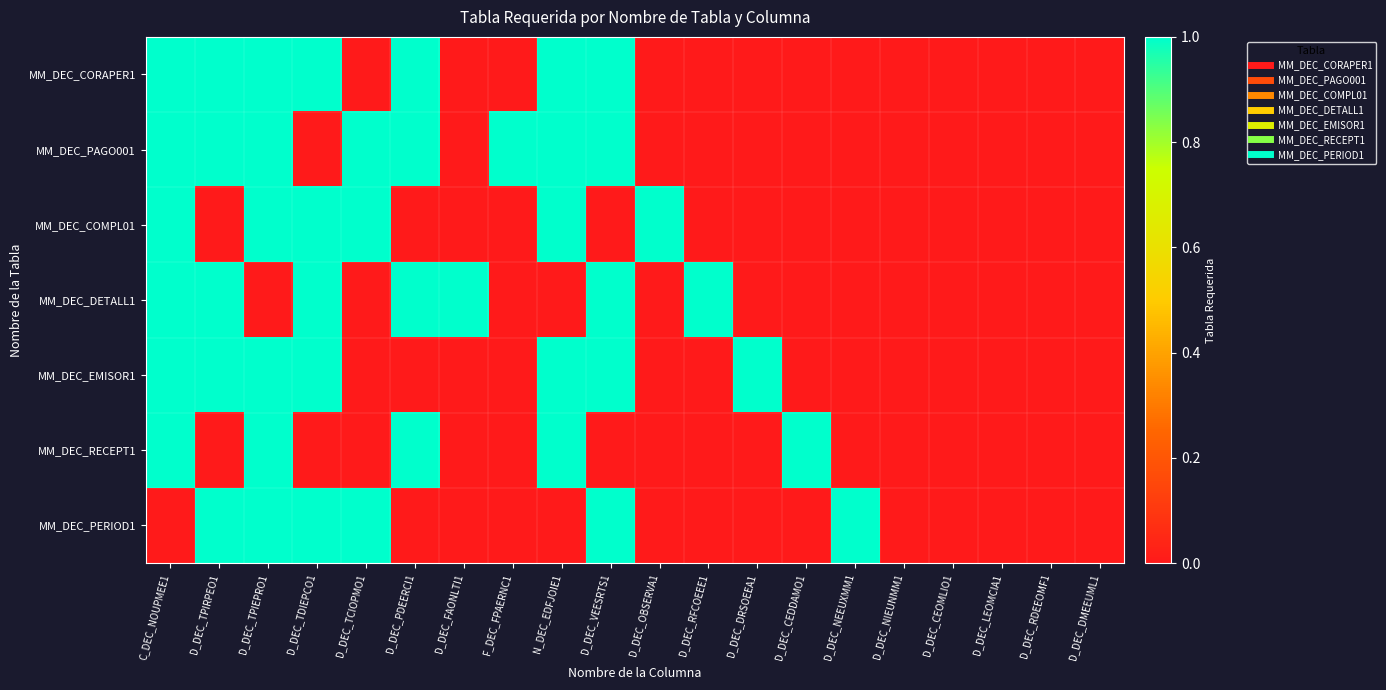

Between N_DEC_EDFJOIE1 and D_DEC_LEOMCIA1, which series saw the biggest shift?

MM_DEC_CORAPER1